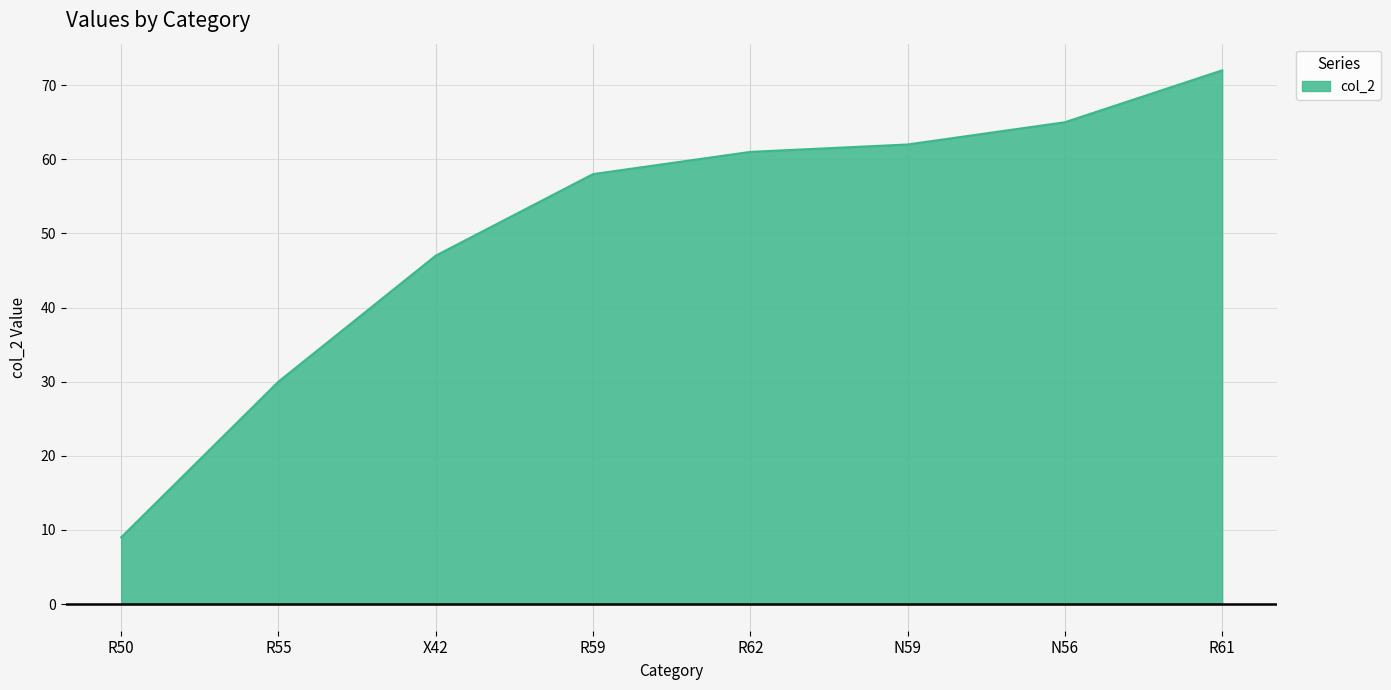

Count the number of data series in this chart.

1